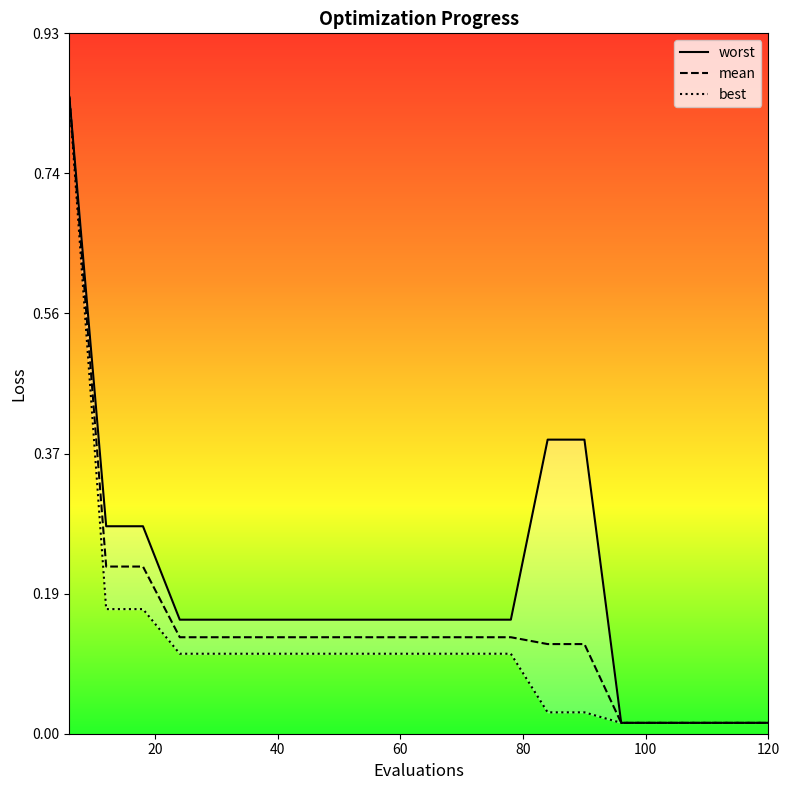

What are all the series names shown in the legend?

worst, mean, best